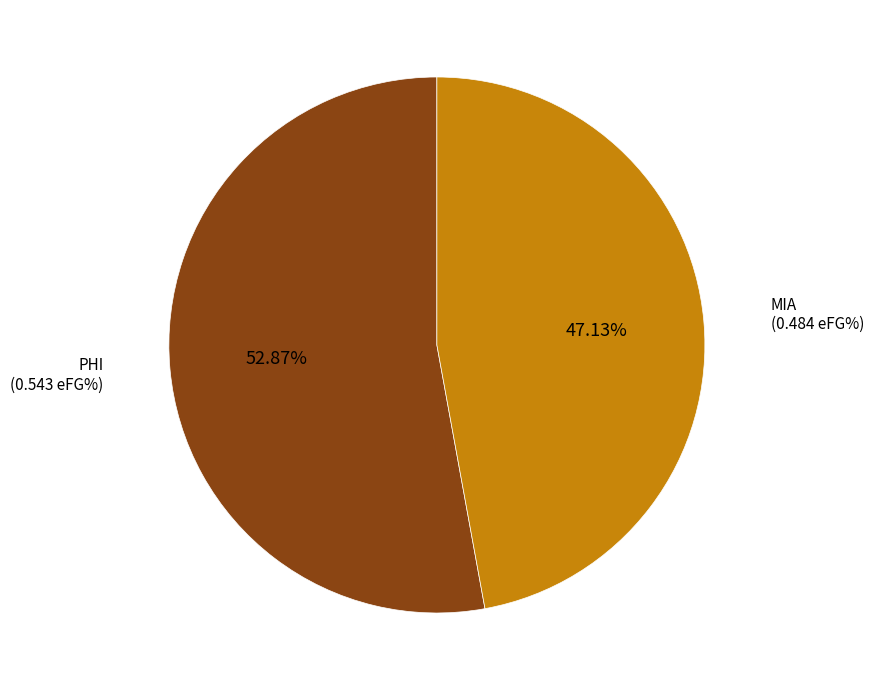

Is there a majority slice in this chart?

Yes